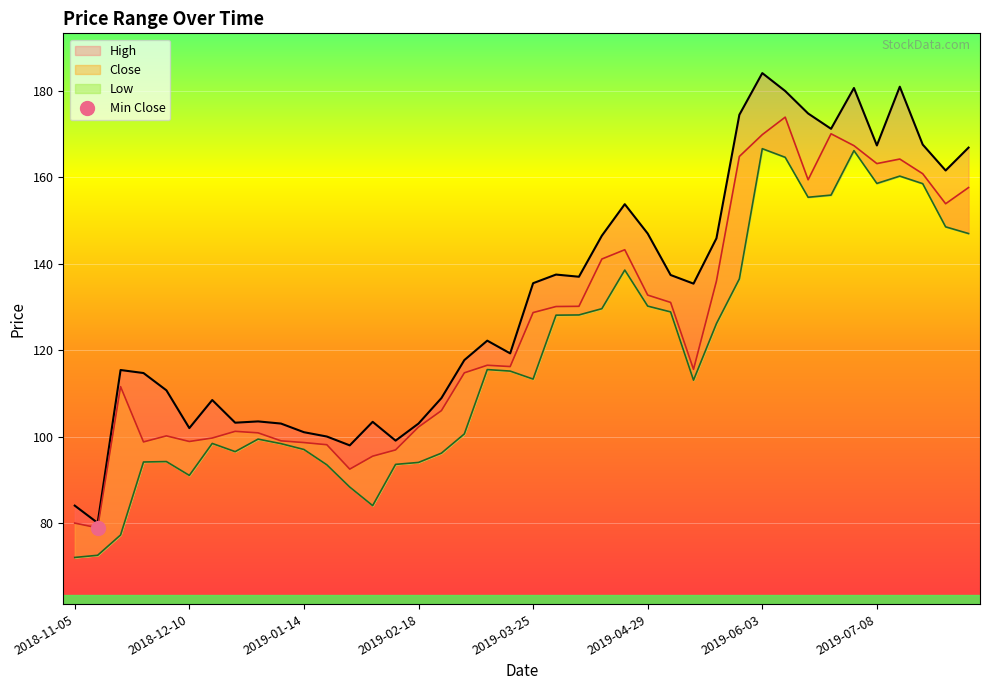

What is the label of the 38th point from the left?

37